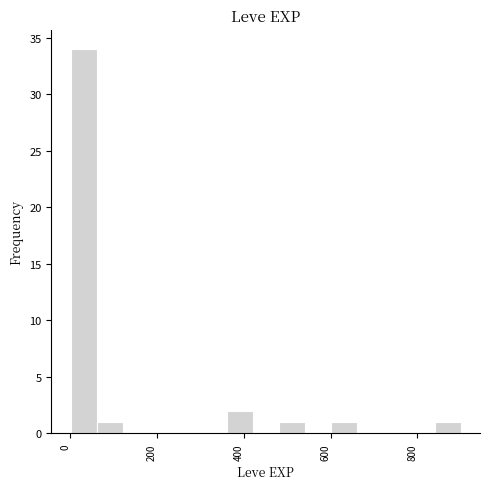

Read against the x-axis, roughly where is the centre of the tallest bar?

40